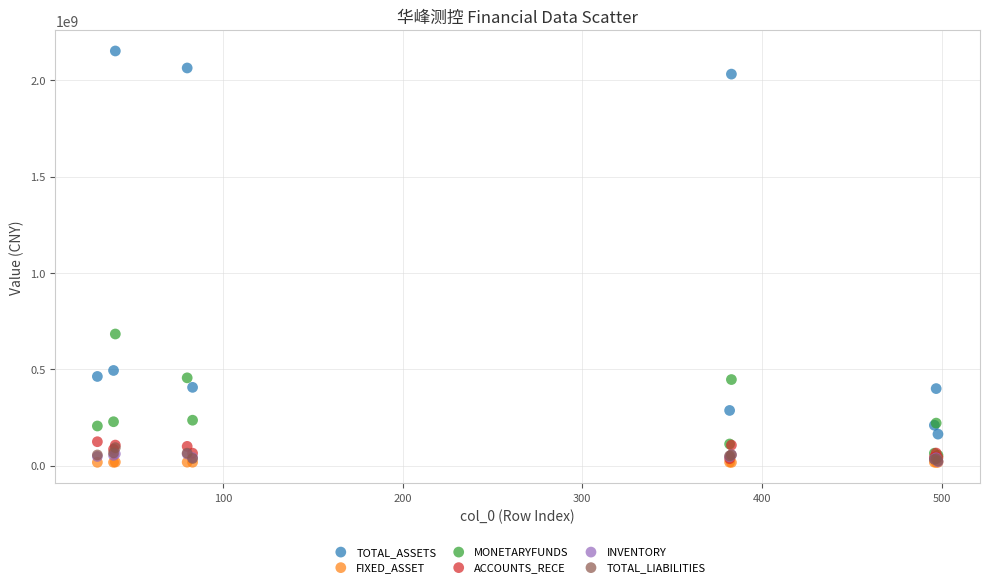

Which series has the widest spread of Y values?

TOTAL_ASSETS